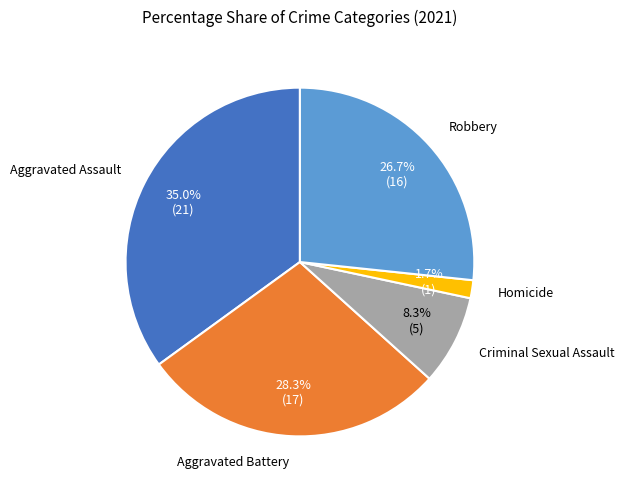

Is there any slice that represents more than half of the pie?

No